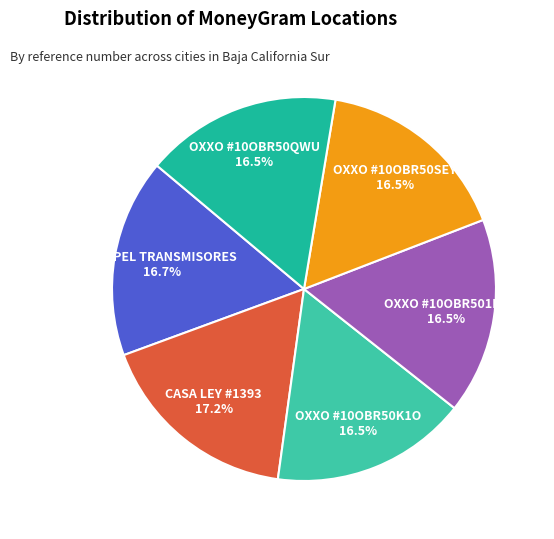

Combined, do COPPEL TRANSMISORES and OXXO #10OBR501D2 account for over 50%?

No